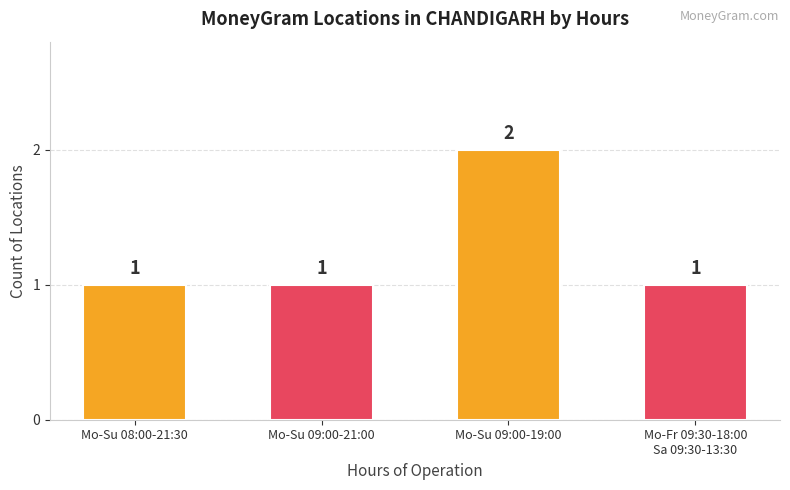

Read the value at Mo-Su 08:00-21:30.

1